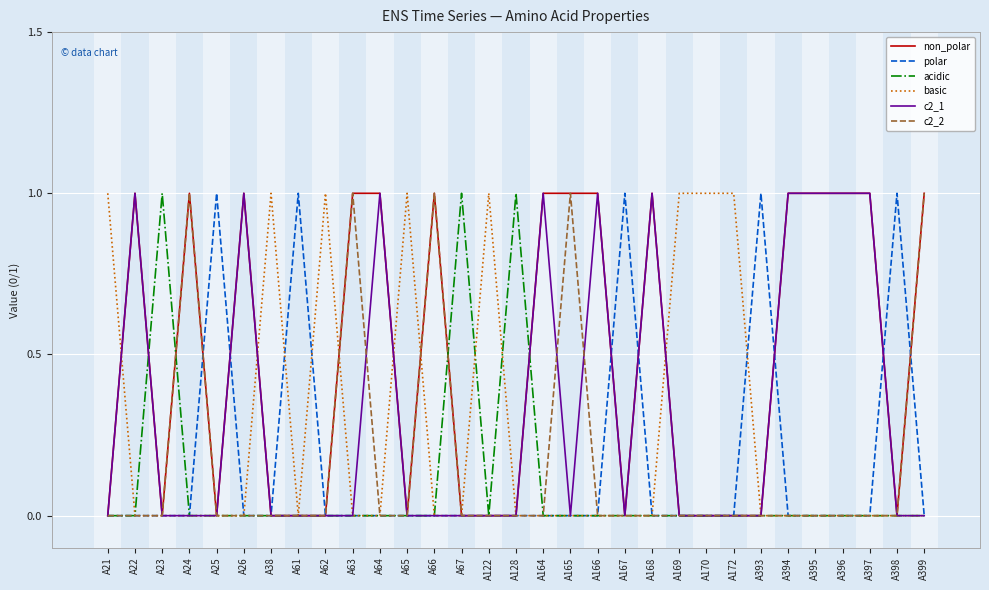

The basic series shows 1 at A61. True or false?

False